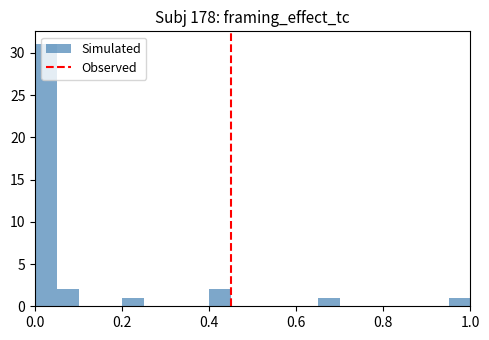

Read against the x-axis, roughly where is the centre of the tallest bar?

0.02